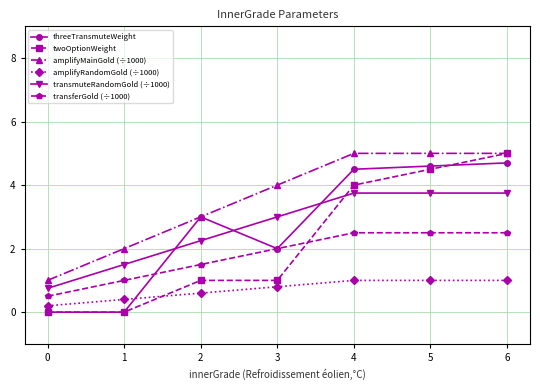

True or false: threeTransmuteWeight has more than 0 points higher than both neighbors.

True